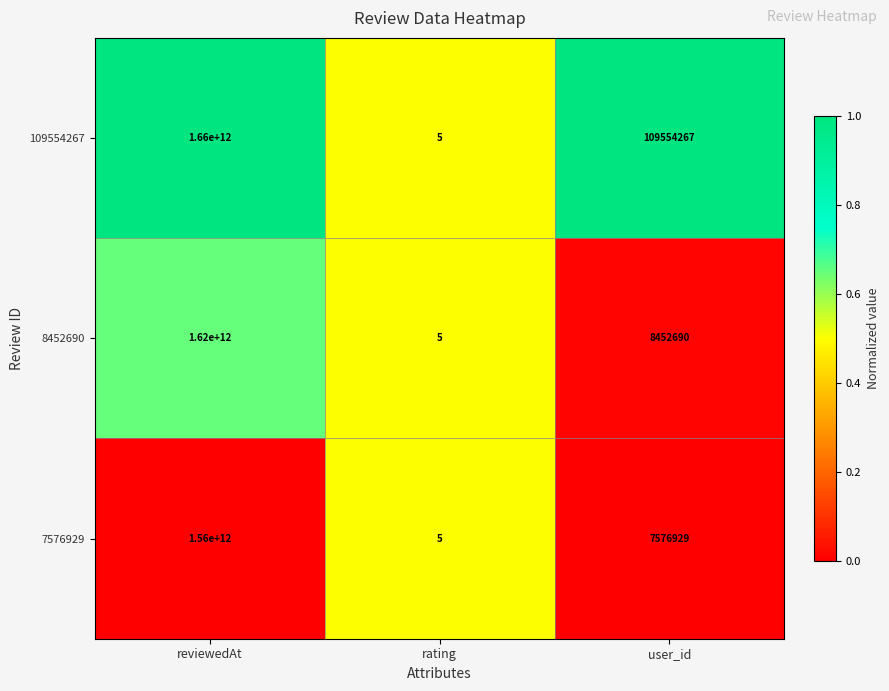

Where does the 7576929 series first go above 7576929?

reviewedAt